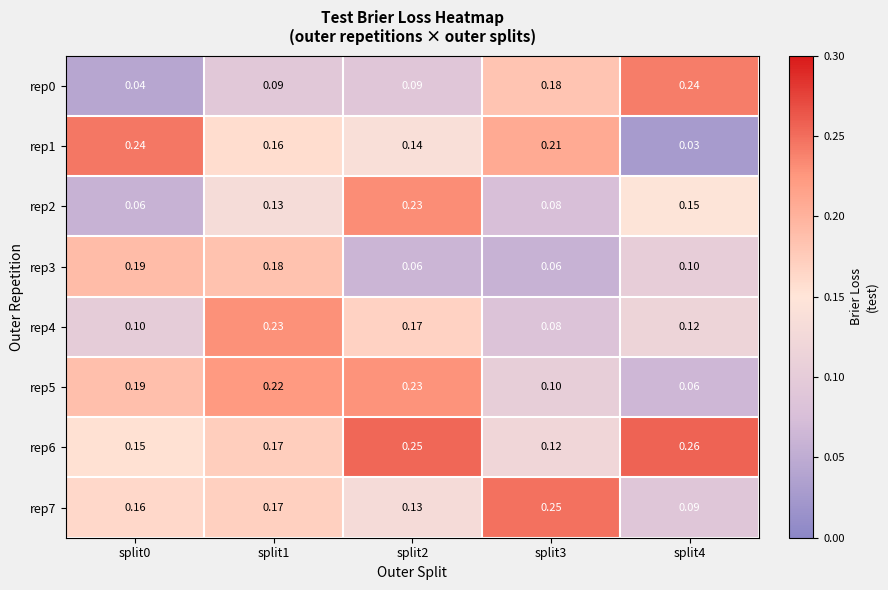

Is the value of rep7 at split0 greater than the value of rep5 at split0?

No